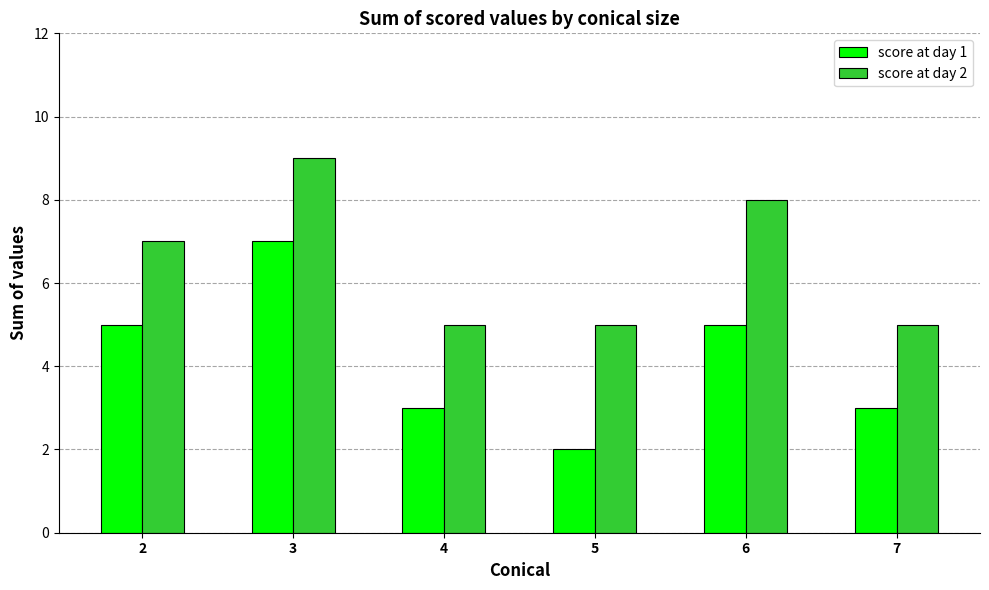

The value of score at day 1 at 2 is 5. True or false?

True